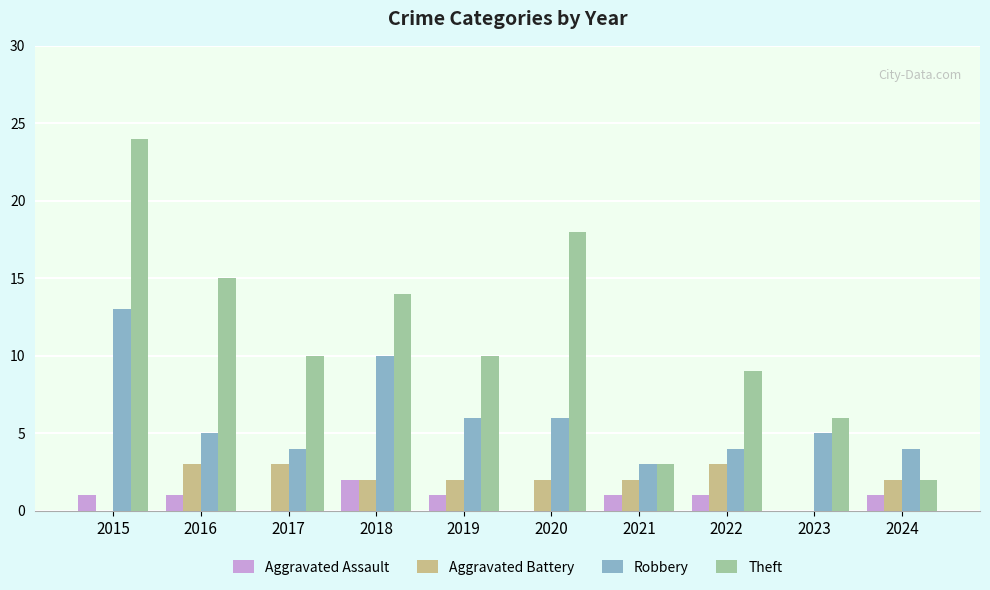

What is the maximum value shown in the chart?

24